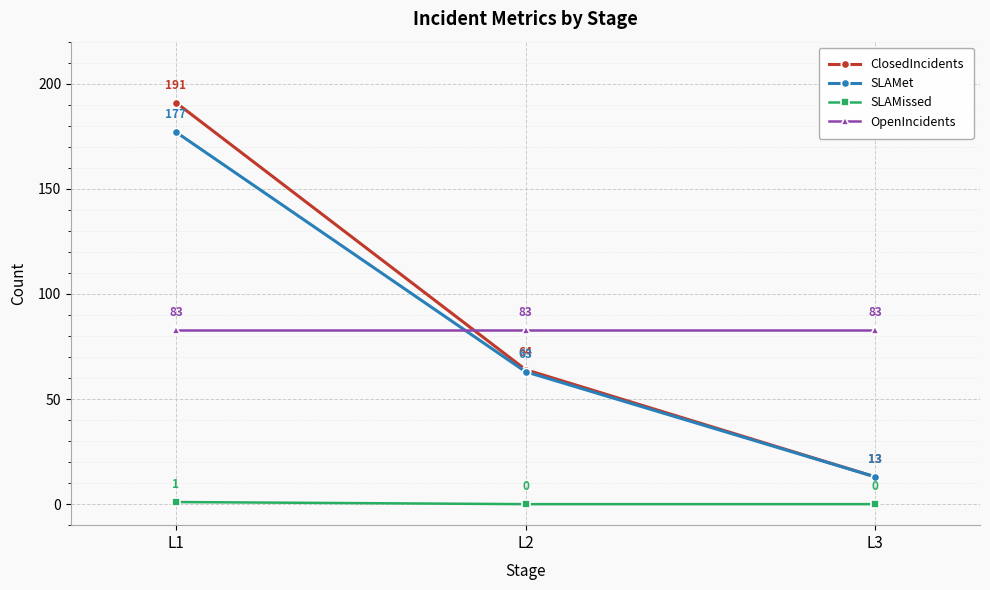

What is the maximum value shown in the chart?

191